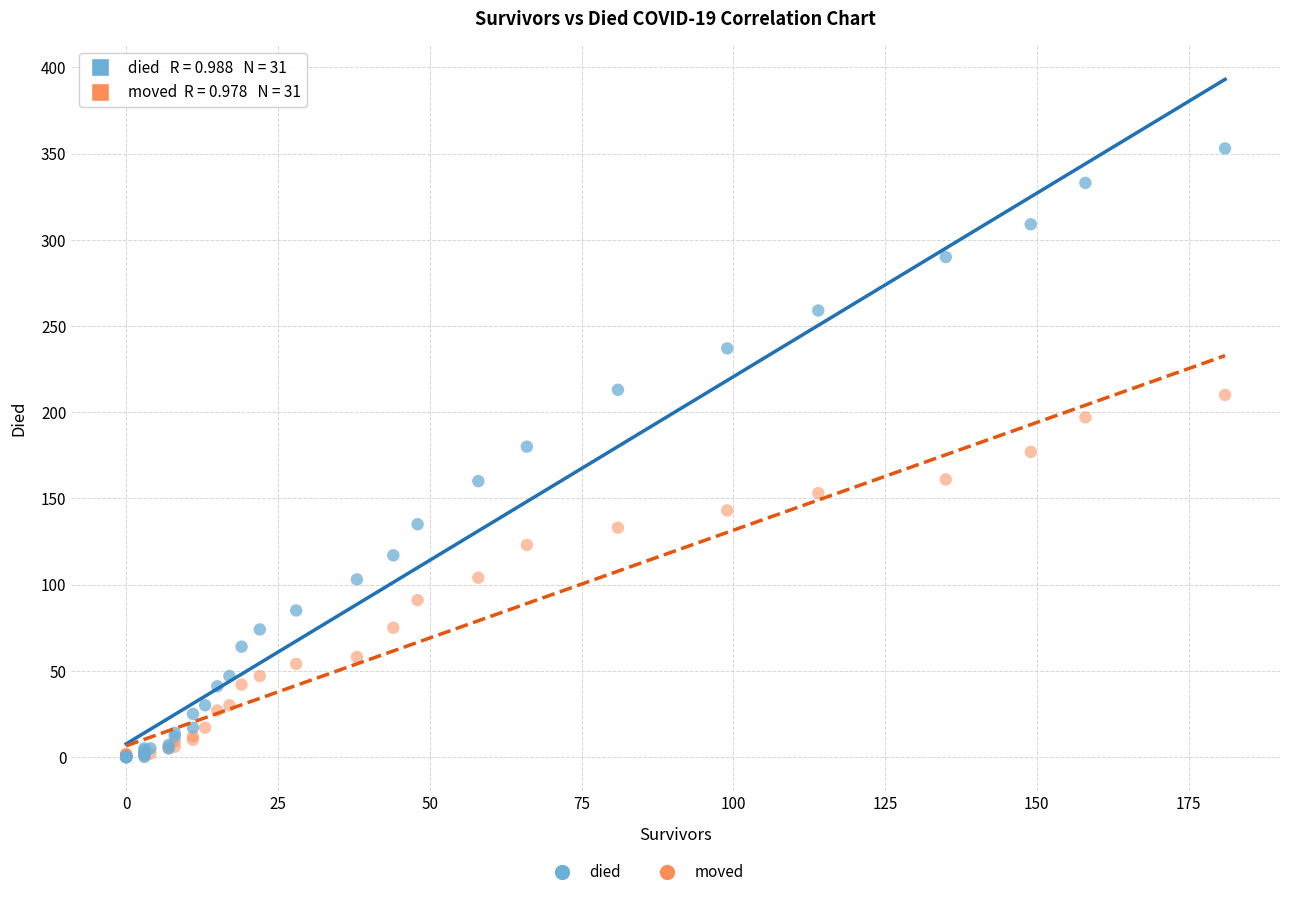

Which series has the widest spread of Y values?

died